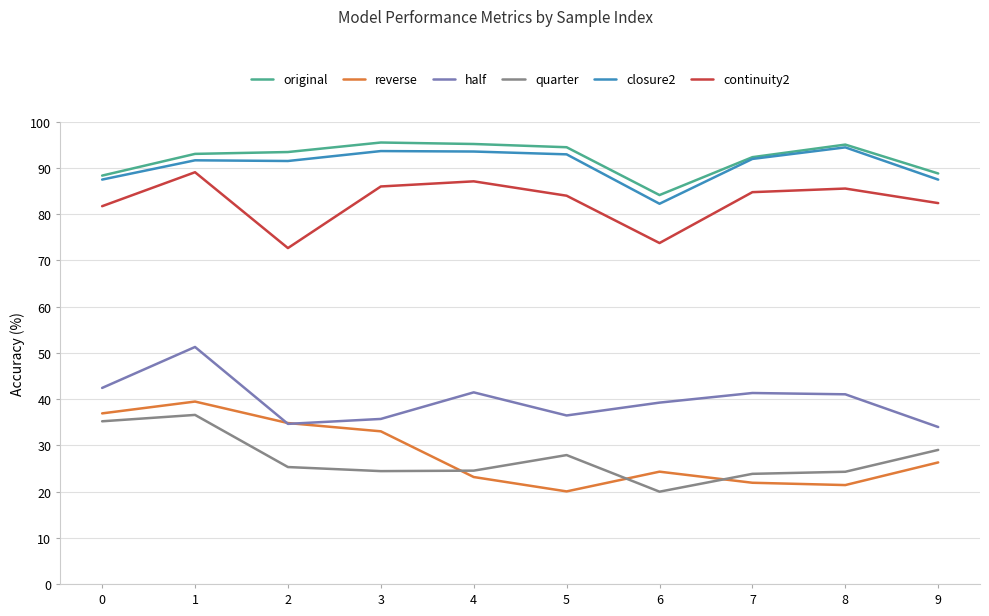

Is it true that quarter equals 35.0 at 8?

False